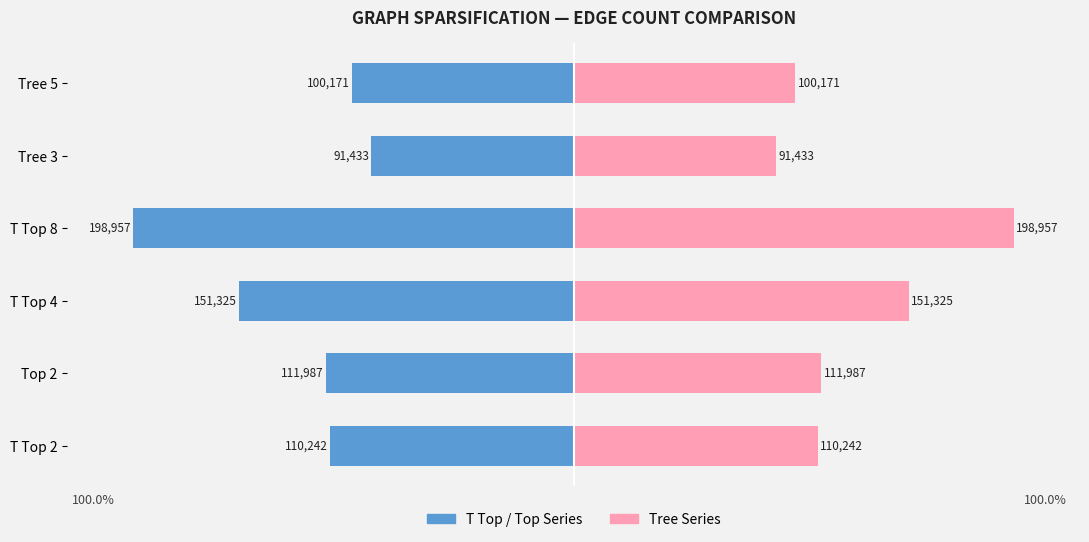

Which has a higher value, T Top 2 or Tree 5?

Tree 5